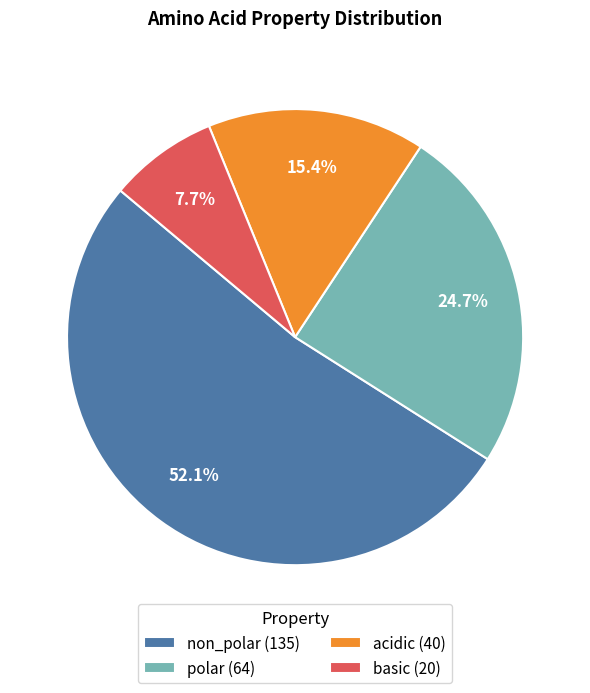

Do non_polar (135) and polar (64) together represent more than half of the pie?

Yes